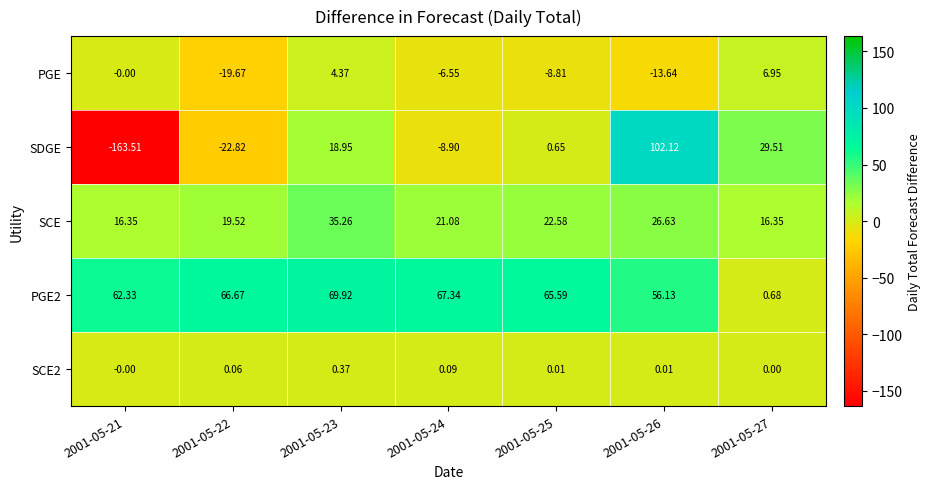

Count the number of categories in the chart.

7